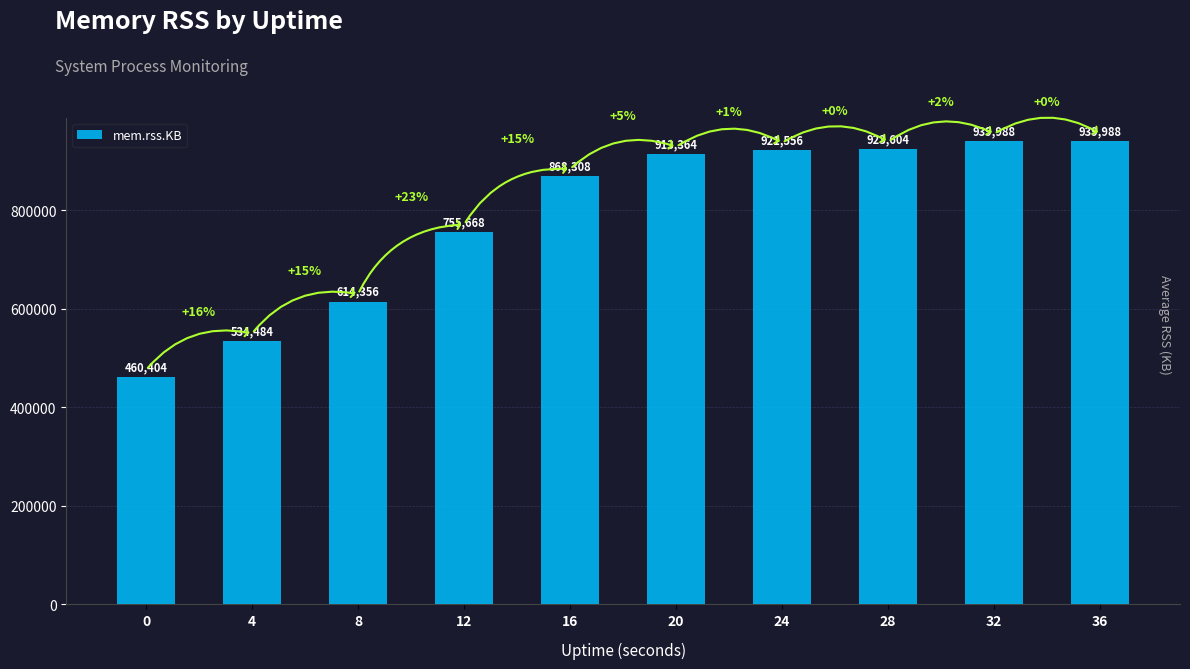

What is the value of the 1st bar from the left?

460404